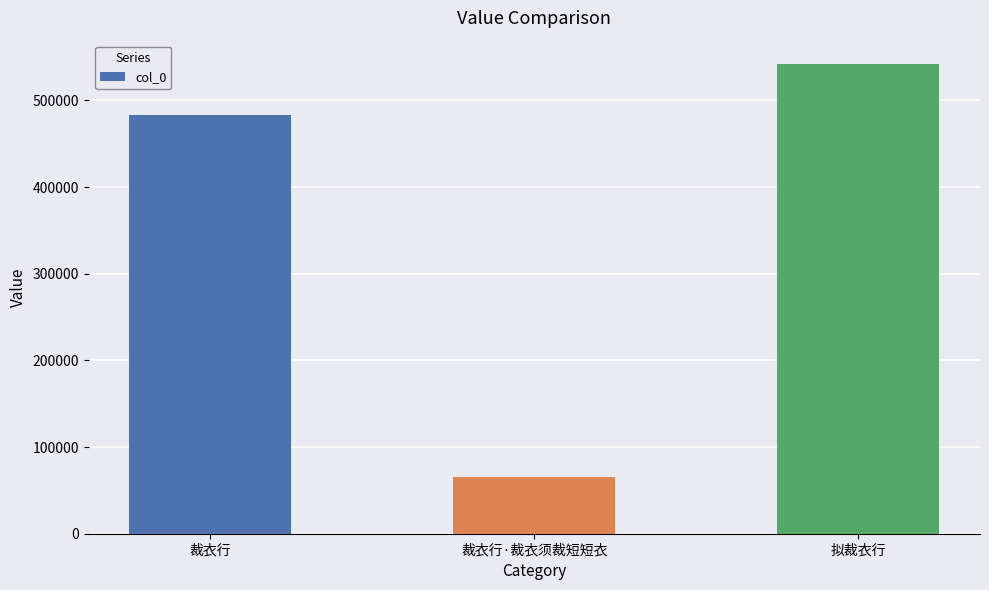

Where is the data nearest to the value 303787?

裁衣行